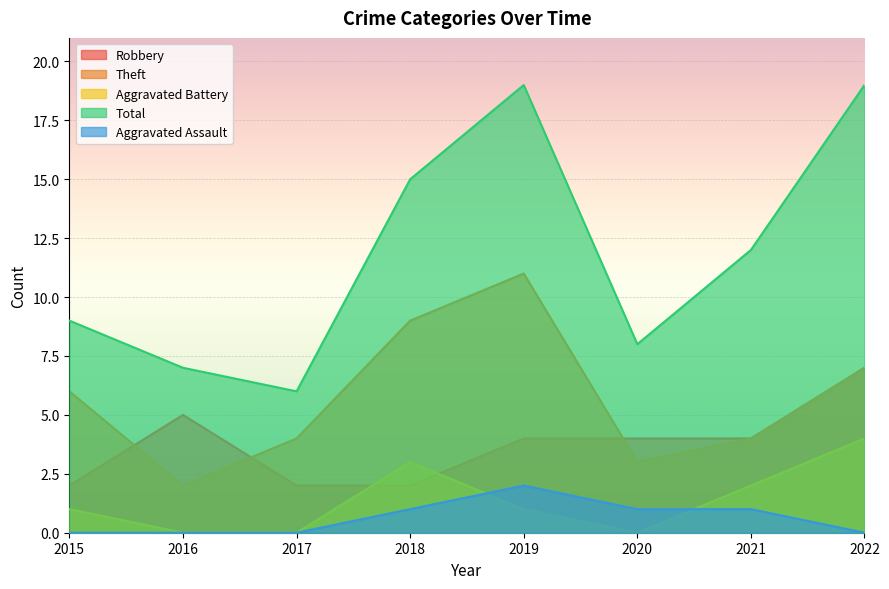

True or false: Robbery and Aggravated Assault intersect in this chart.

False